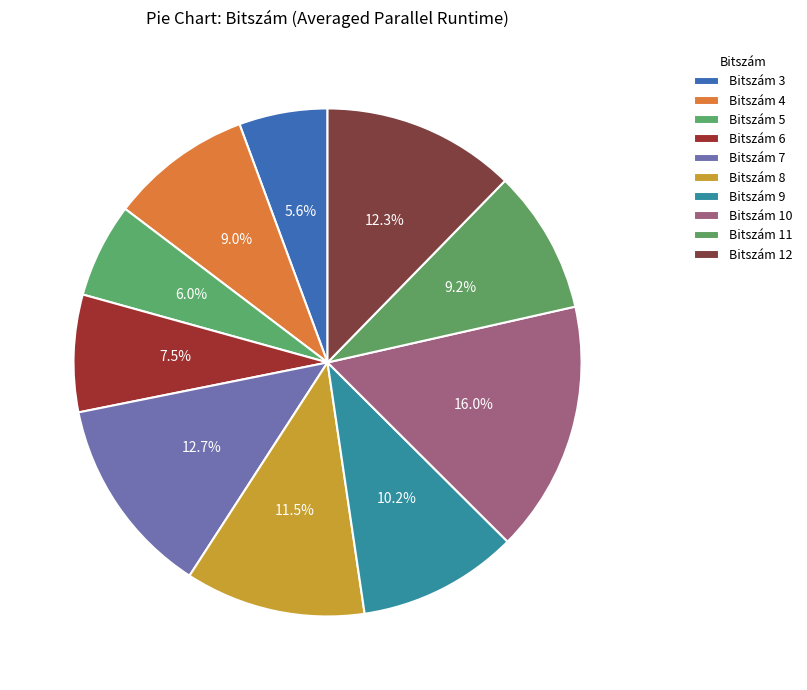

Which category has the biggest portion of the pie?

10